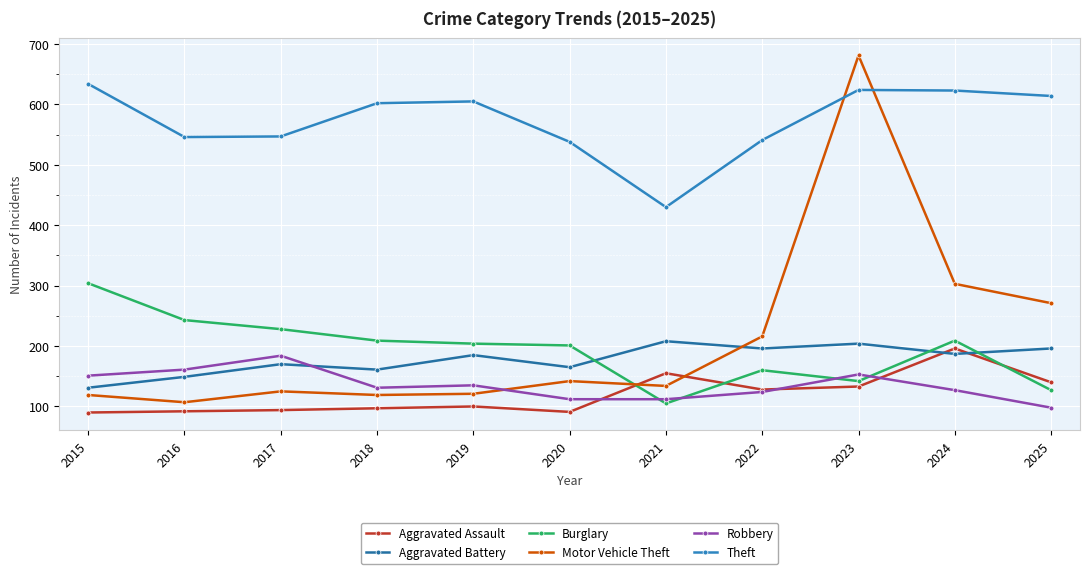

How many series are shown in this chart?

6